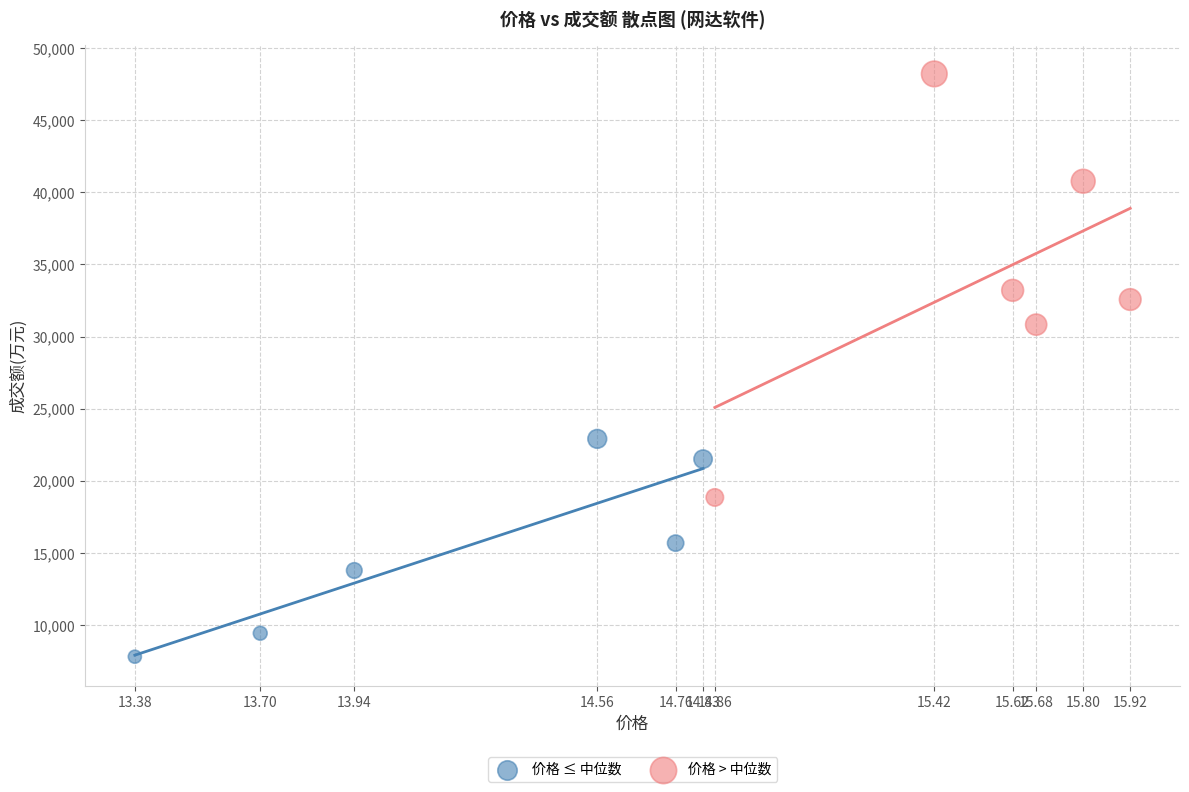

Which series has the widest spread of Y values?

价格 > 中位数